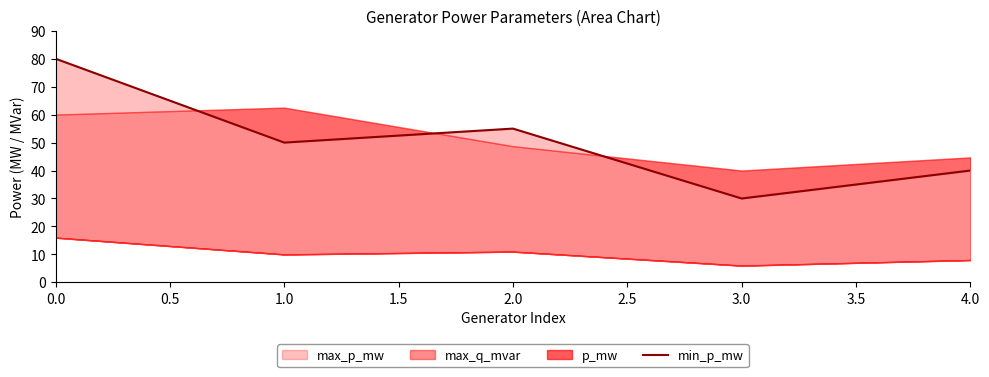

Count the number of categories in the chart.

5